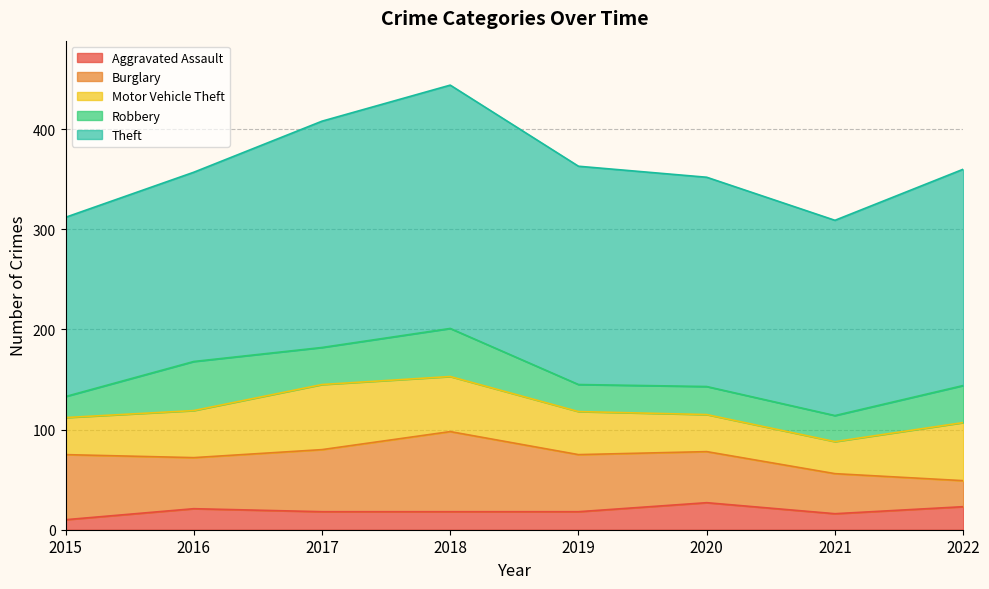

What are all the series names shown in the legend?

Aggravated Assault, Burglary, Motor Vehicle Theft, Robbery, Theft